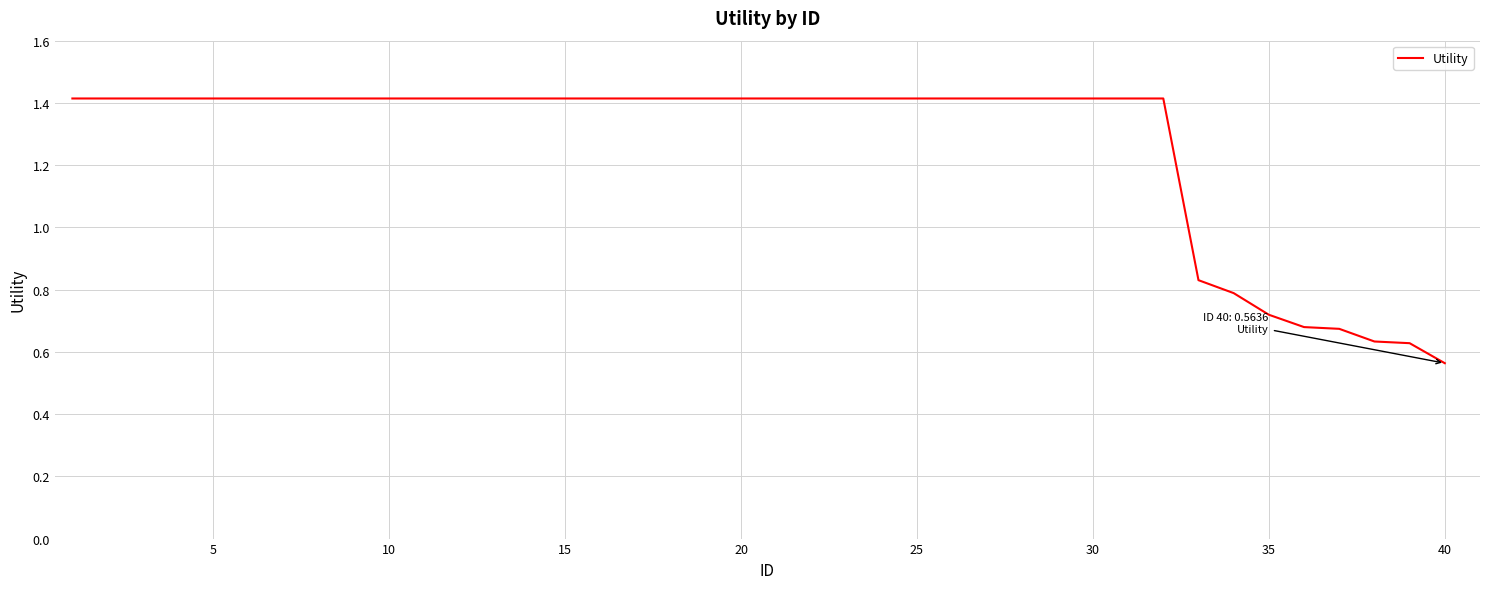

Count the values in the range 1 to 2.

32